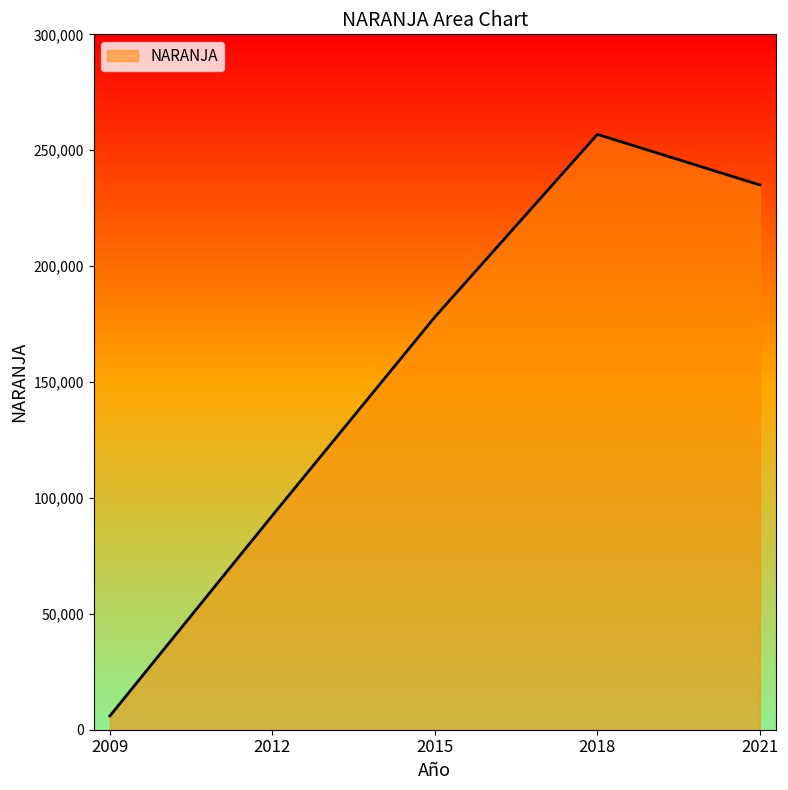

List the labels in order of value, smallest first.

2009, 2012, 2015, 2021, 2018